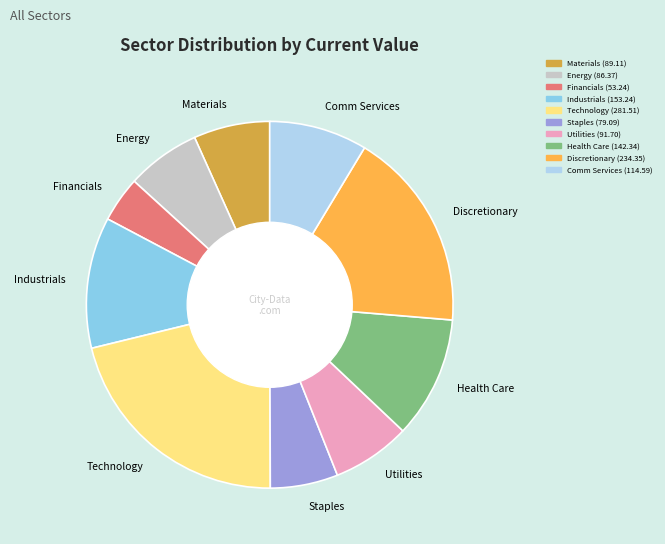

Is there a majority slice in this chart?

No